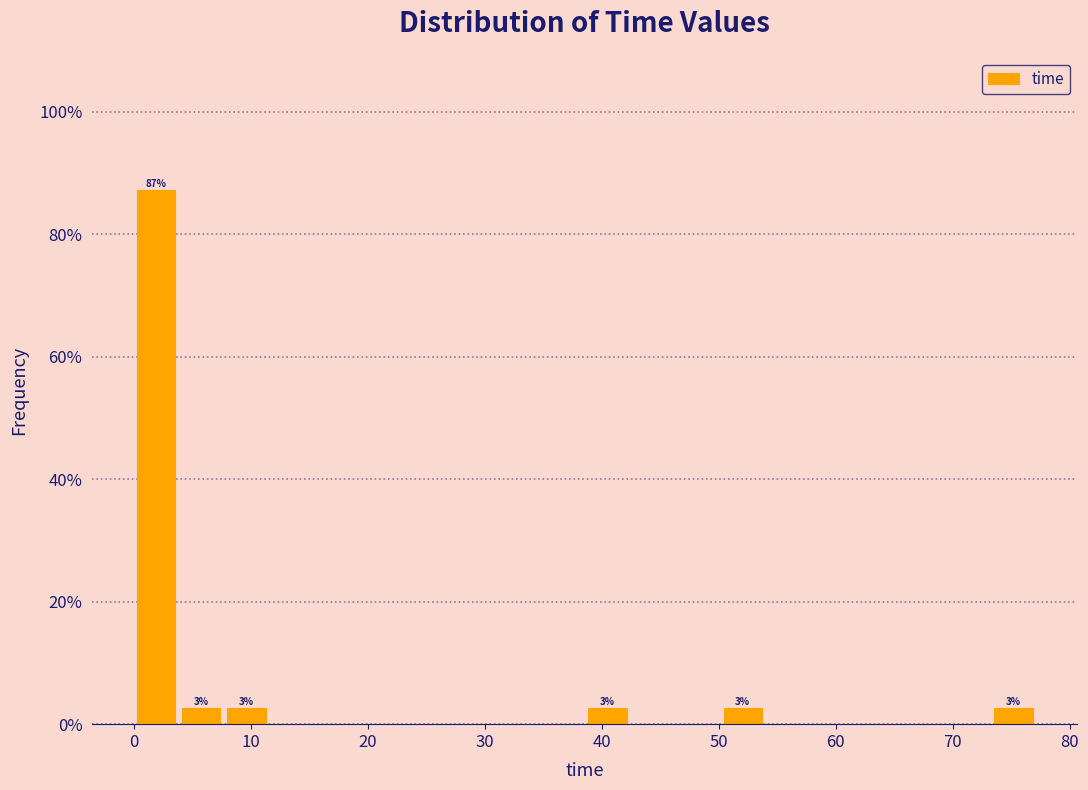

Around what value on the x-axis is the tallest bar? Give the approximate position of its centre, as read against the axis.

2